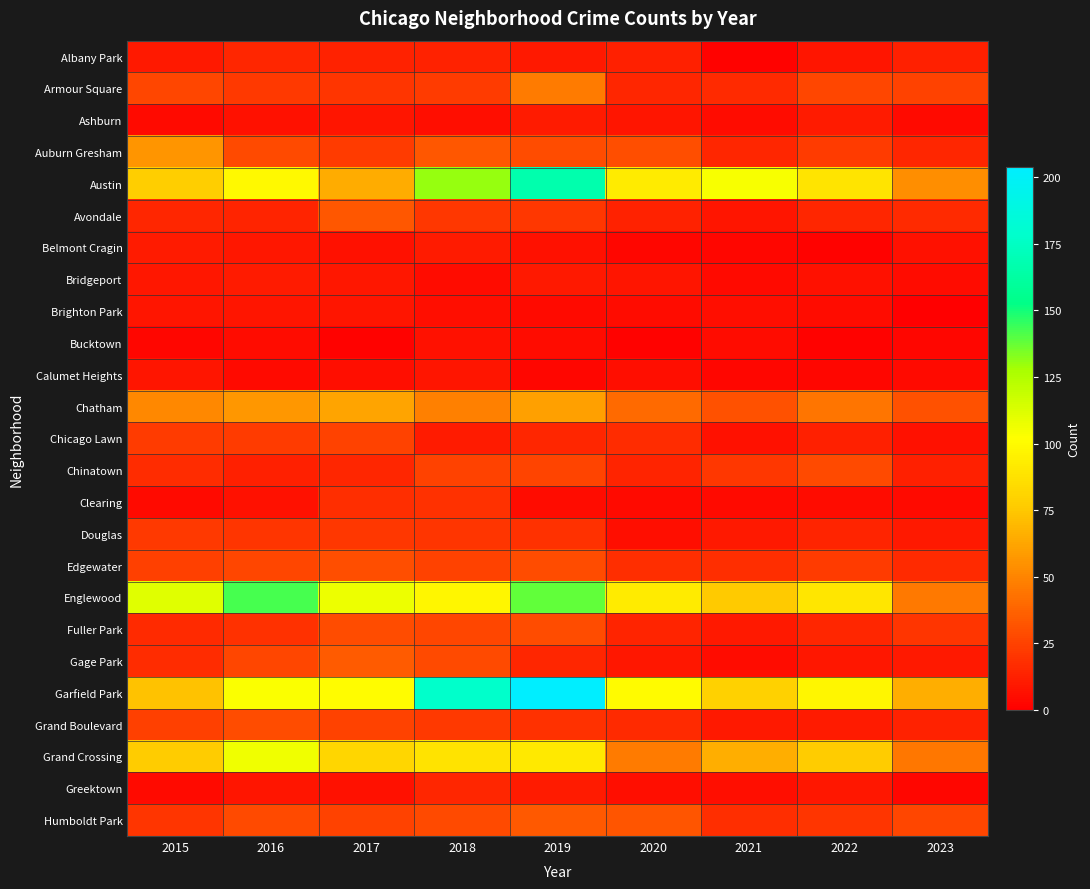

At 2017, list the series in order from smallest to largest.

Bucktown, Calumet Heights, Belmont Cragin, Greektown, Ashburn, Brighton Park, Bridgeport, Albany Park, Chinatown, Clearing, Armour Square, Douglas, Auburn Gresham, Chicago Lawn, Grand Boulevard, Humboldt Park, Fuller Park, Edgewater, Avondale, Gage Park, Chatham, Austin, Grand Crossing, Garfield Park, Englewood